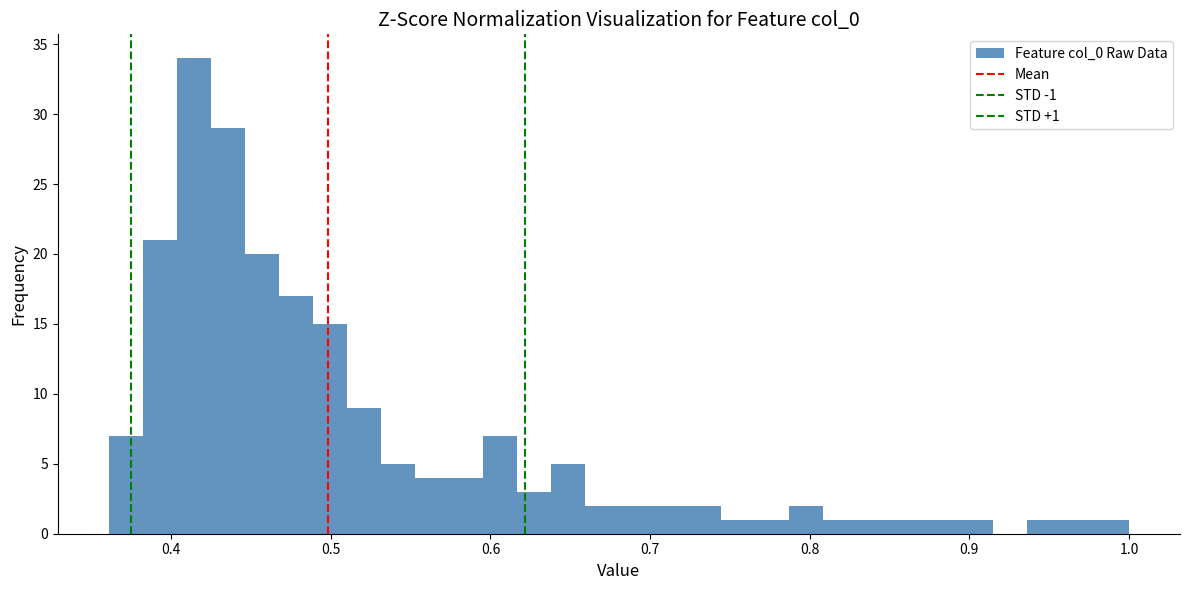

Read against the x-axis, roughly where is the centre of the tallest bar?

0.41